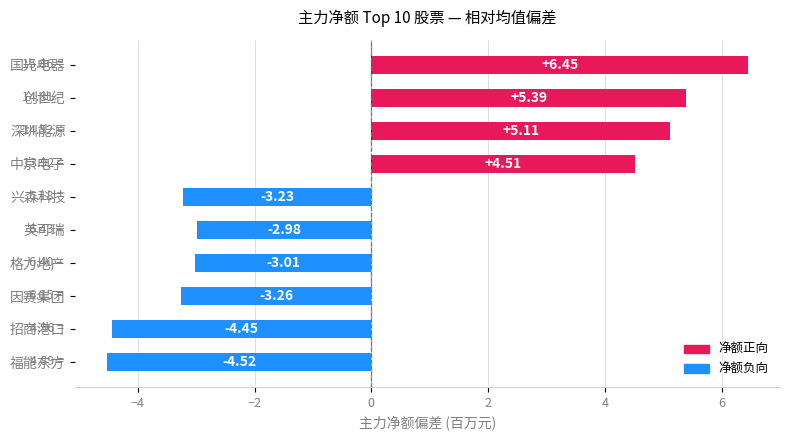

Where is the data nearest to the value 0?

英可瑞